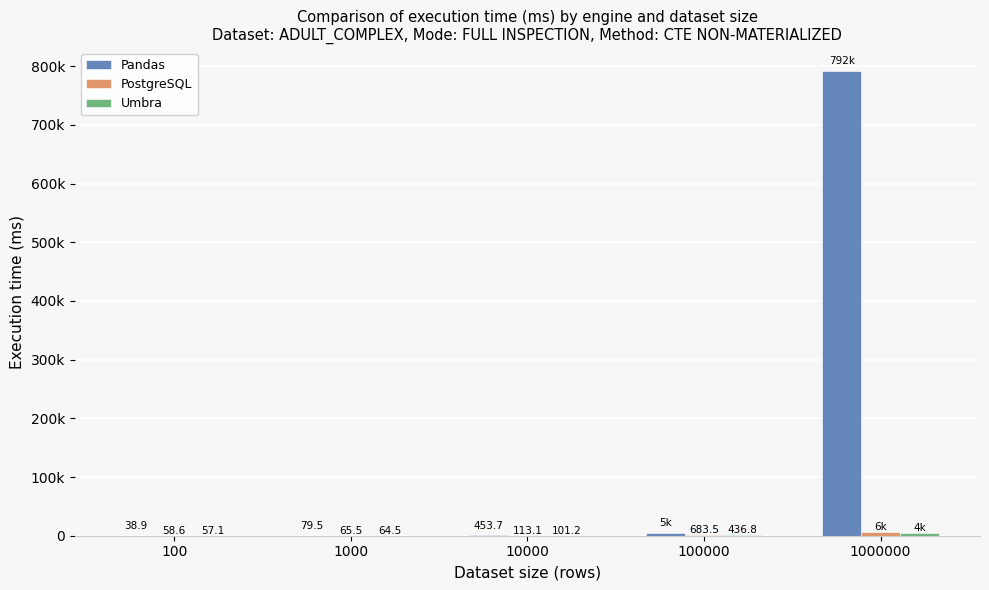

Reading right to left, extract all data points from this chart.

Pandas: 791947.1	5444.6	453.7	79.5	38.9
PostgreSQL: 6137.7	683.5	113.1	65.5	58.6
Umbra: 3939.8	436.8	101.2	64.5	57.1